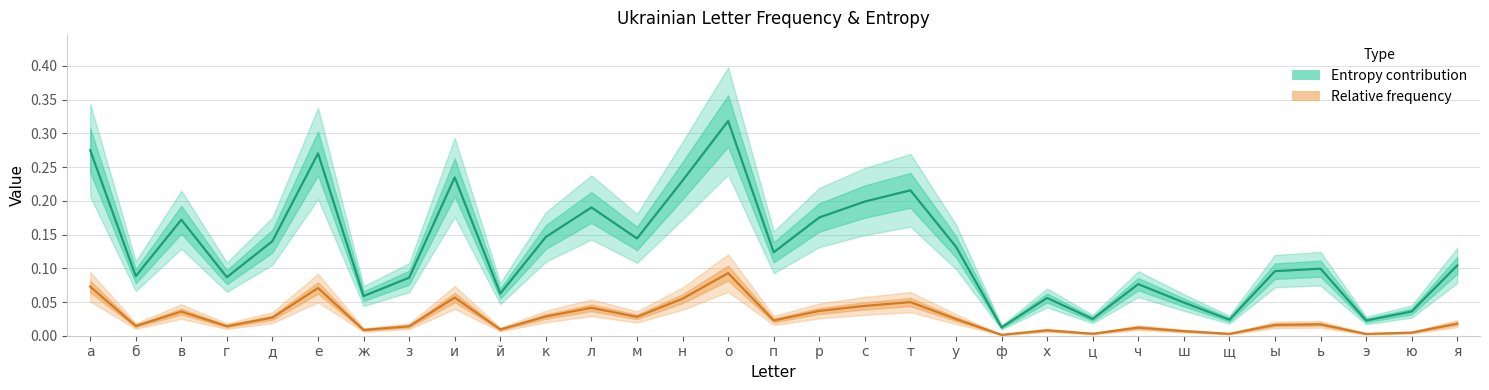

Where is the first local minimum for Entropy contribution?

б